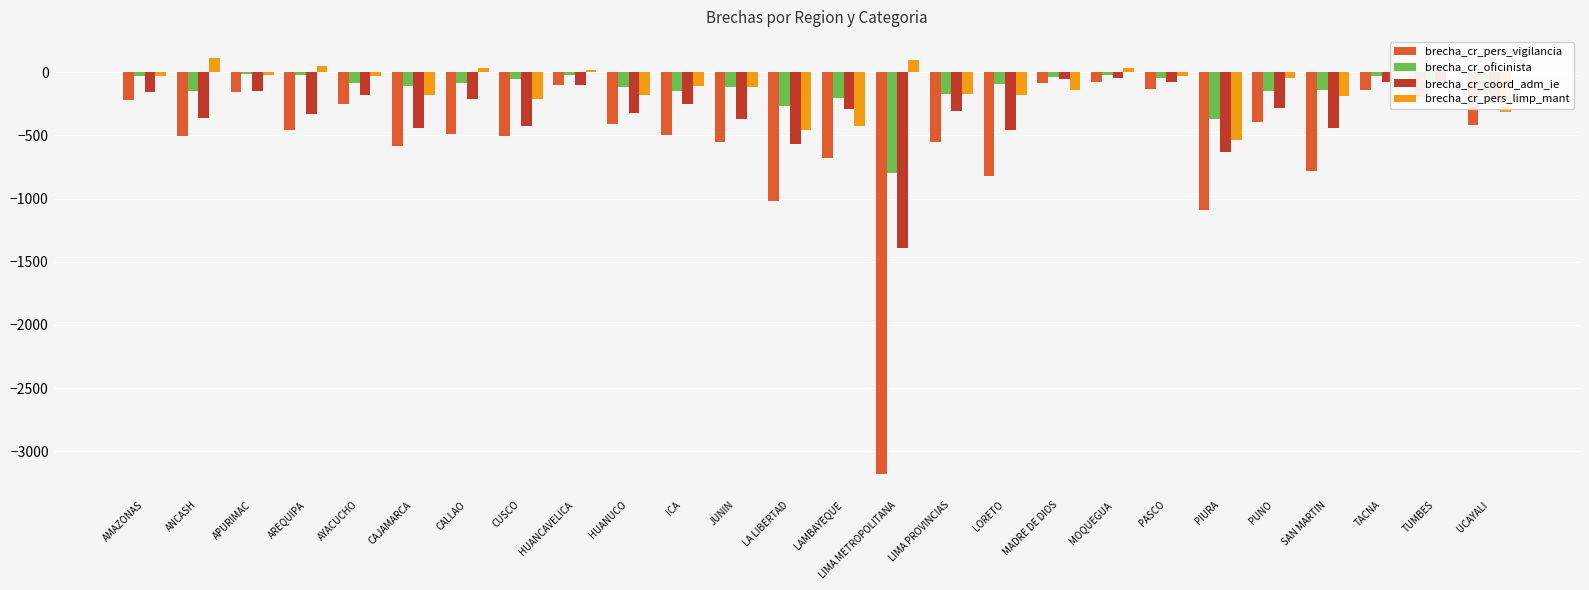

What is the difference between the second highest and second lowest values in the brecha_cr_oficinista series?

346